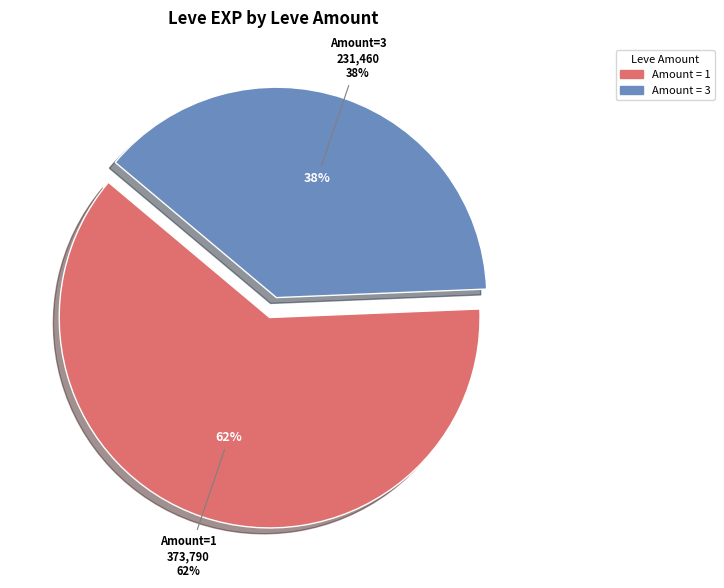

Which category has the biggest portion of the pie?

1